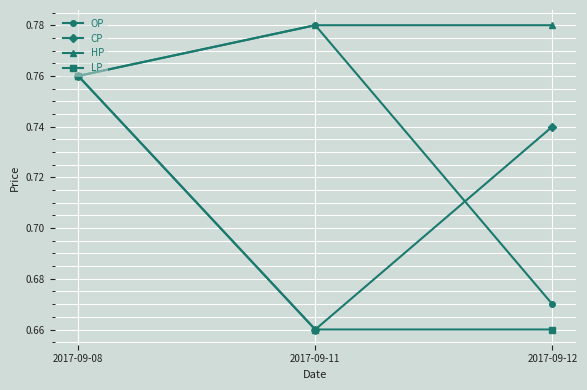

The value of LP at 2017-09-11 is 0.3. True or false?

False